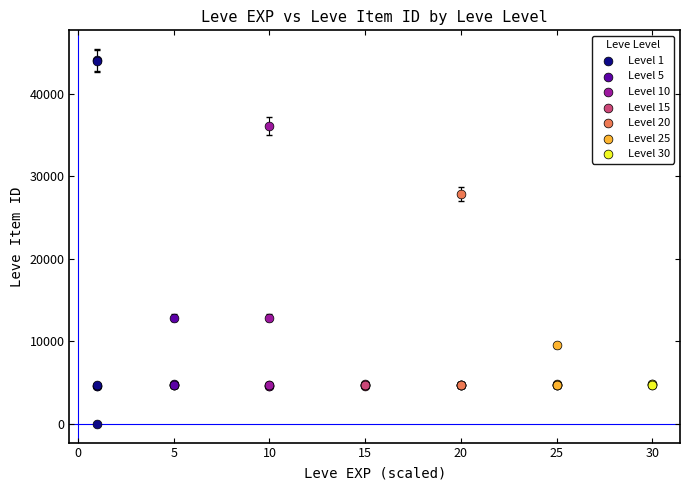

Which series contains the lowest Y value?

Level 1